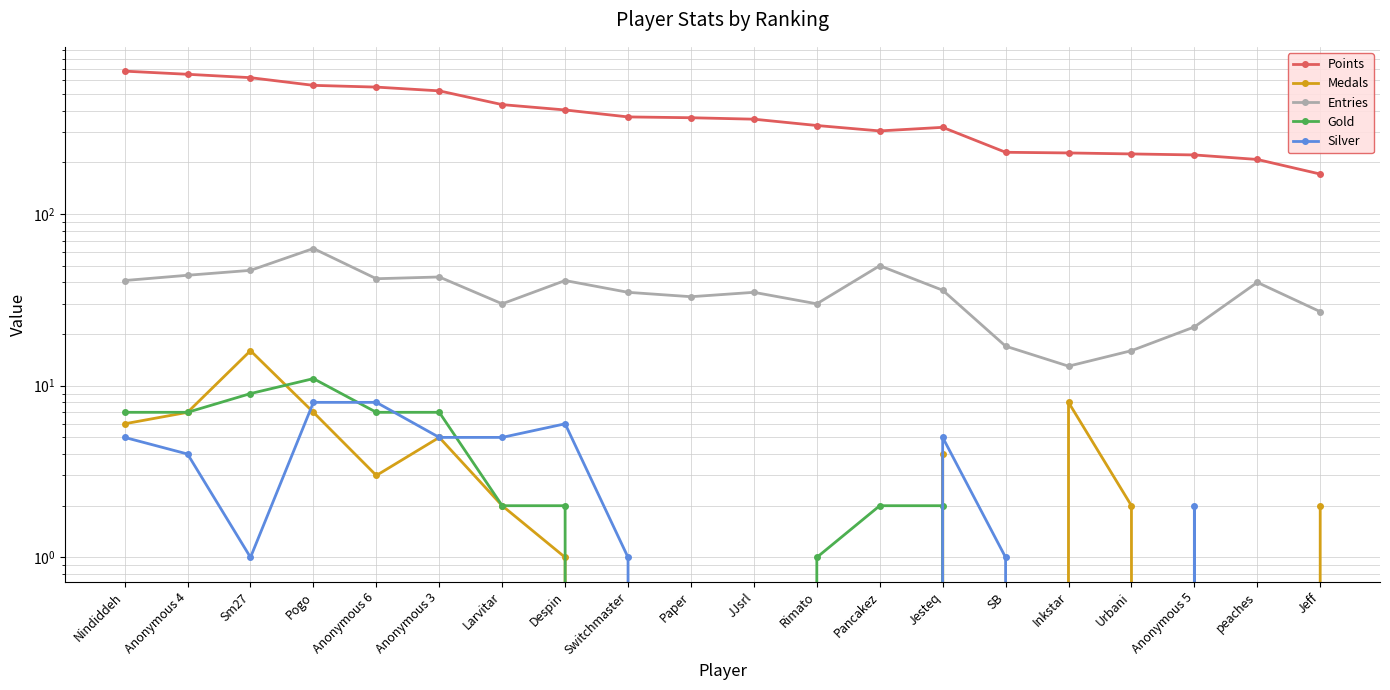

Reading left to right, extract all data points from this chart.

Points: 680	652	623	562	549	522	434	404	368	364	357	328	305	320	229	227	224	221	208	171
Medals: 6	7	16	7	3	5	2	1	0	0	0	0	0	4	0	8	2	0	0	2
Entries: 41	44	47	63	42	43	30	41	35	33	35	30	50	36	17	13	16	22	40	27
Gold: 7	7	9	11	7	7	2	2	0	0	0	1	2	2	0	0	0	0	0	0
Silver: 5	4	1	8	8	5	5	6	1	0	0	0	0	5	1	0	0	2	0	0